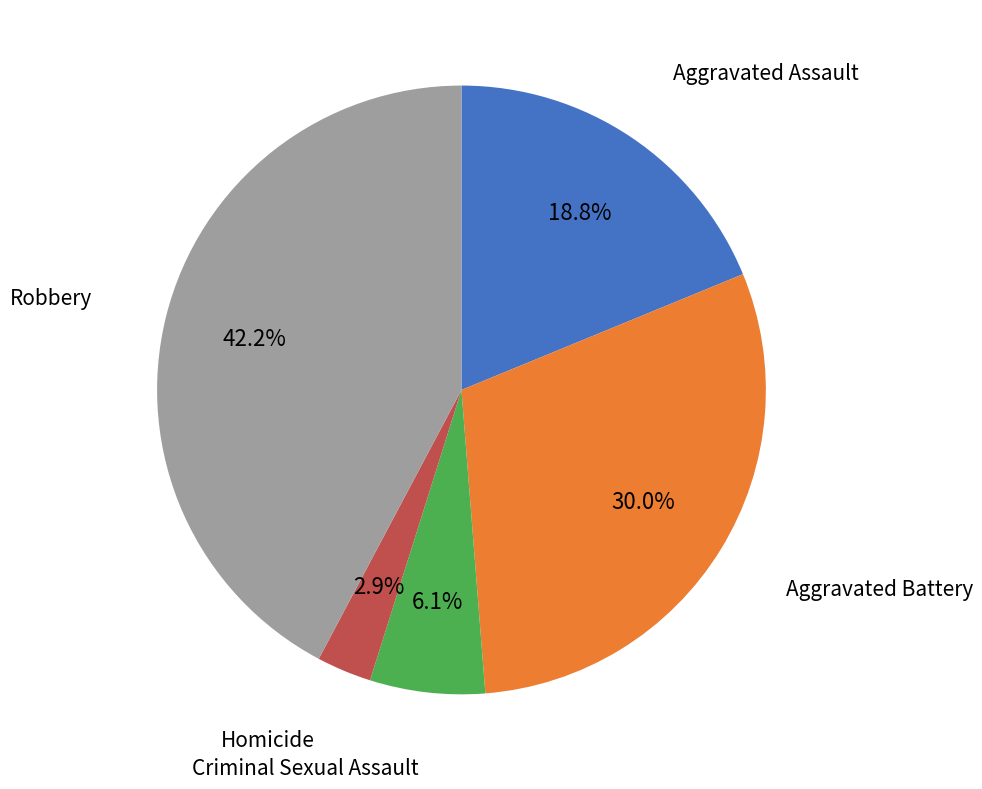

How many slices are in this pie chart?

5